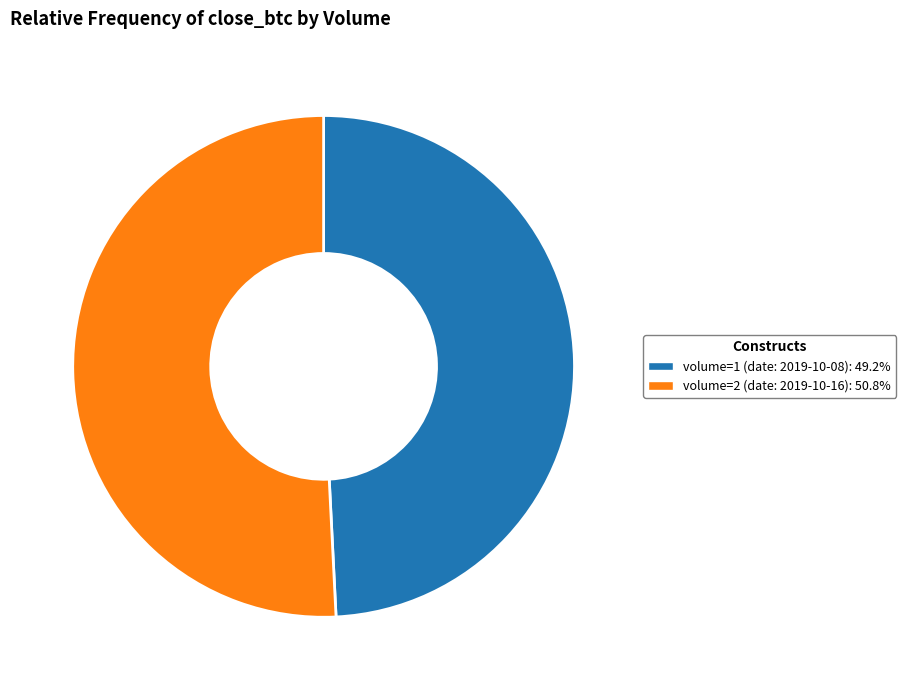

Do volume=2 (date: 2019-10-16): 50.8% and volume=1 (date: 2019-10-08): 49.2% together represent more than half of the pie?

Yes